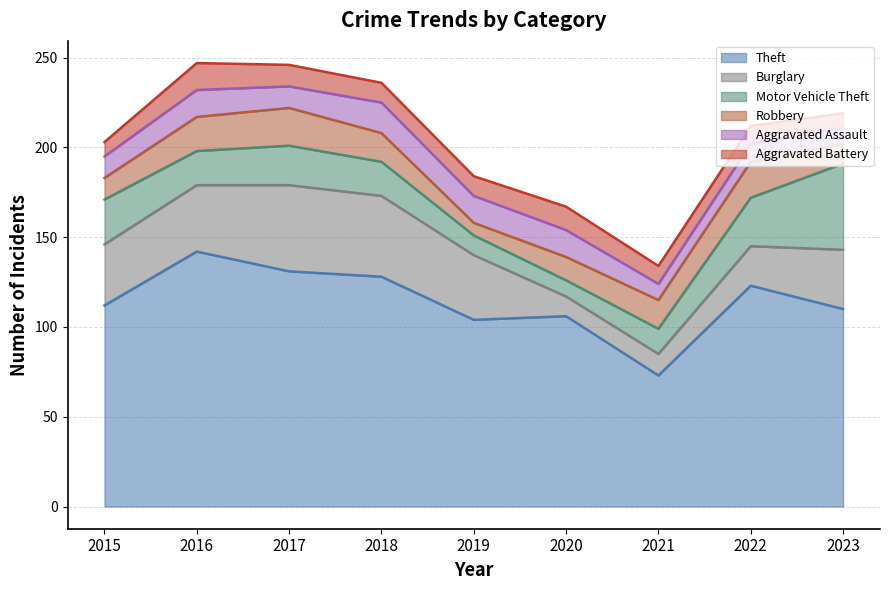

At which label does Aggravated Assault reach its peak?

2018